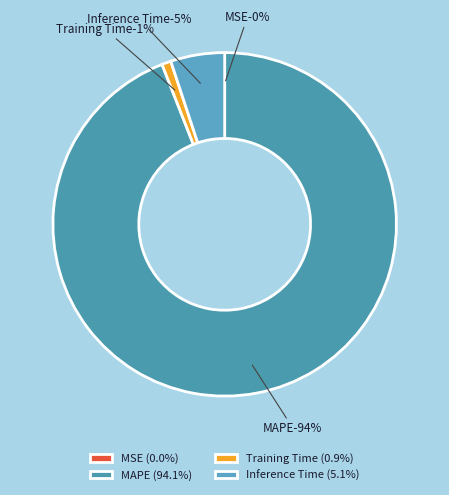

Is it true that MSE is 0% of the pie?

True